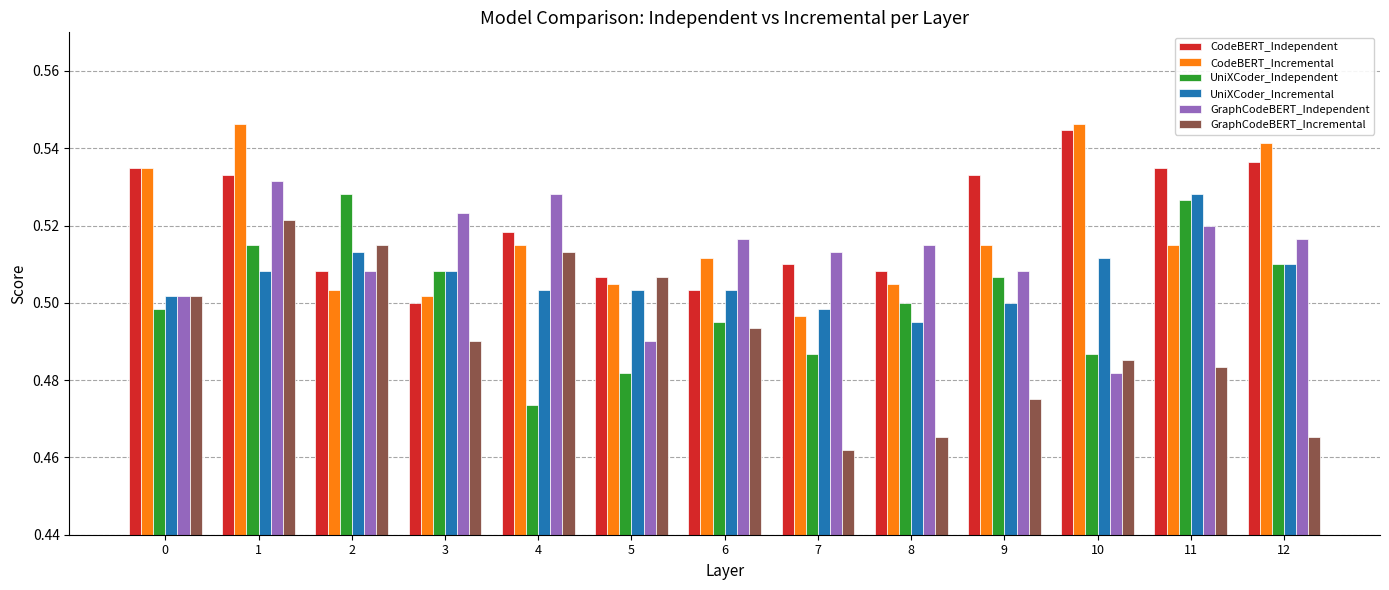

Is the value of UniXCoder_Independent at 9 greater than the value of CodeBERT_Independent at 10?

No